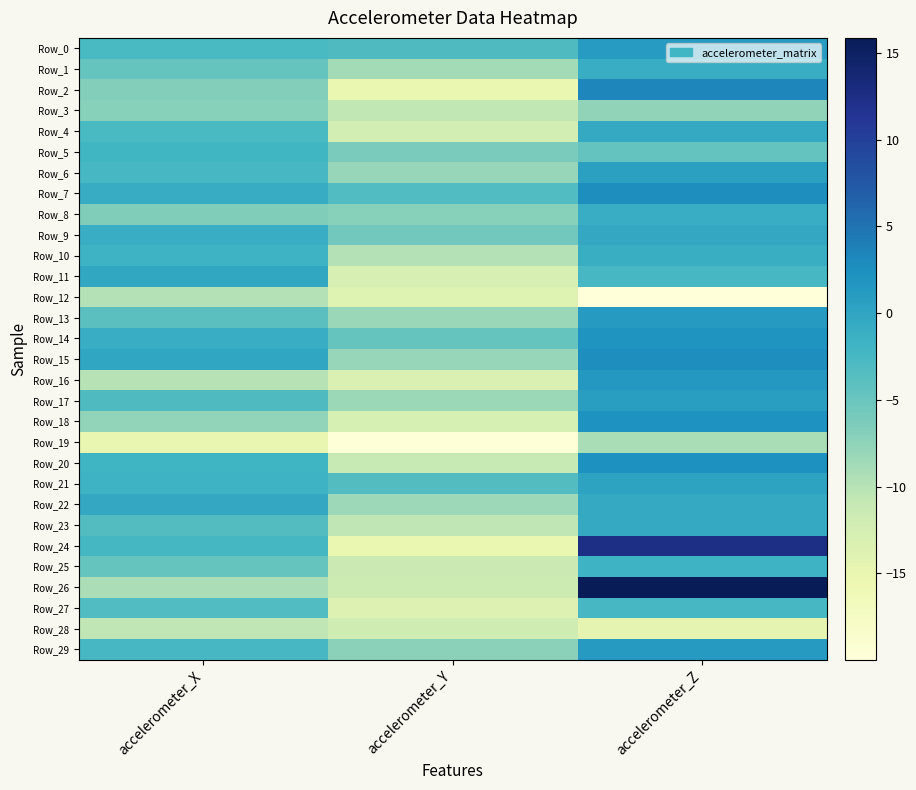

At accelerometer_X, list the series in order from largest to smallest.

Row_15, Row_11, Row_22, Row_7, Row_9, Row_14, Row_10, Row_21, Row_20, Row_5, Row_24, Row_6, Row_29, Row_4, Row_0, Row_17, Row_27, Row_23, Row_13, Row_1, Row_25, Row_8, Row_2, Row_3, Row_18, Row_26, Row_12, Row_16, Row_28, Row_19